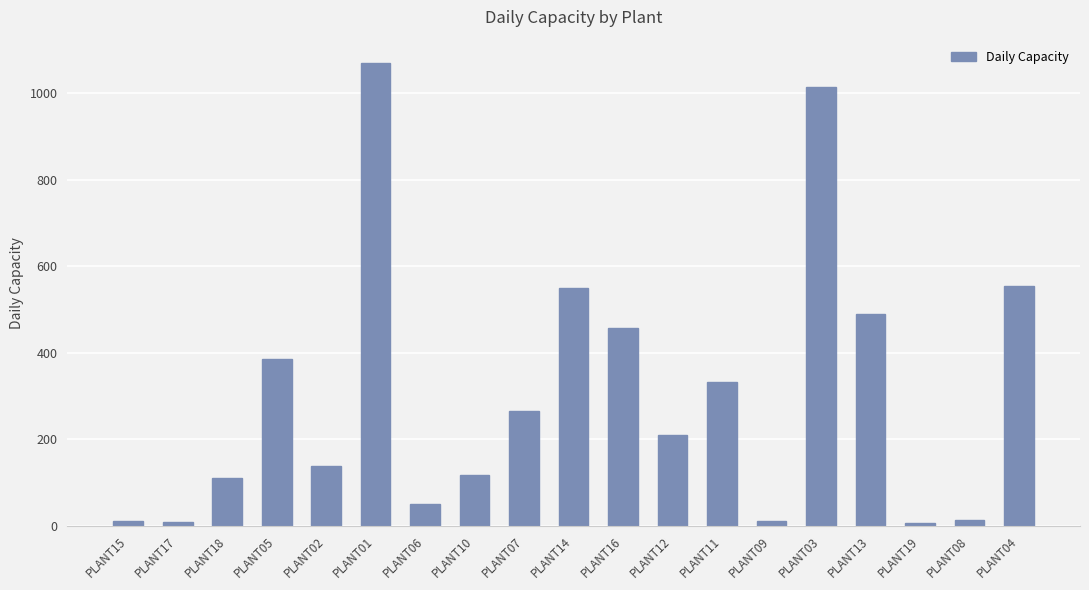

What is the average value?

305